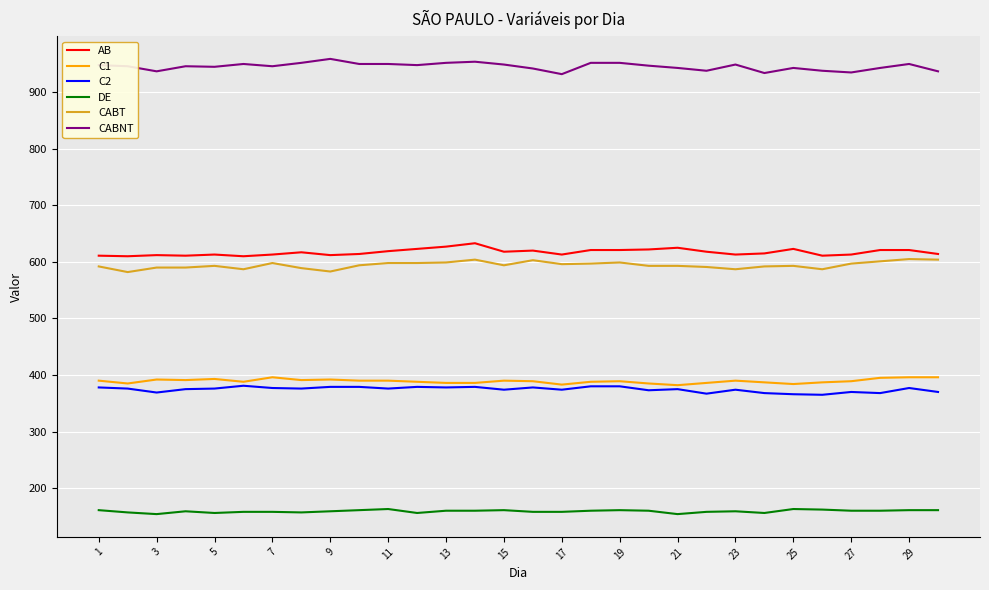

What is the smallest value displayed?

154